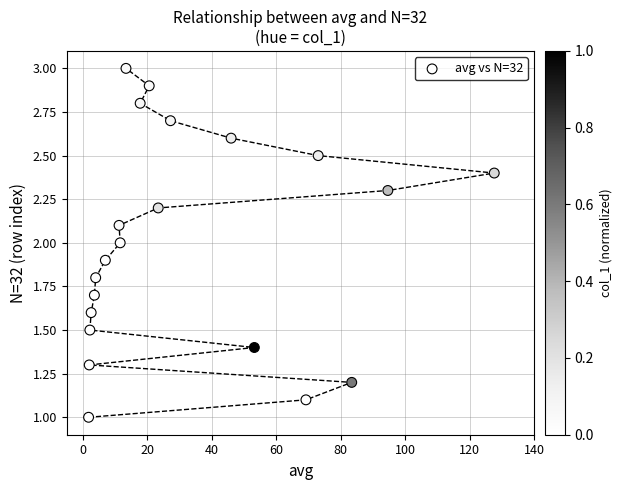

What is the range of X values (max minus min)?

125.8